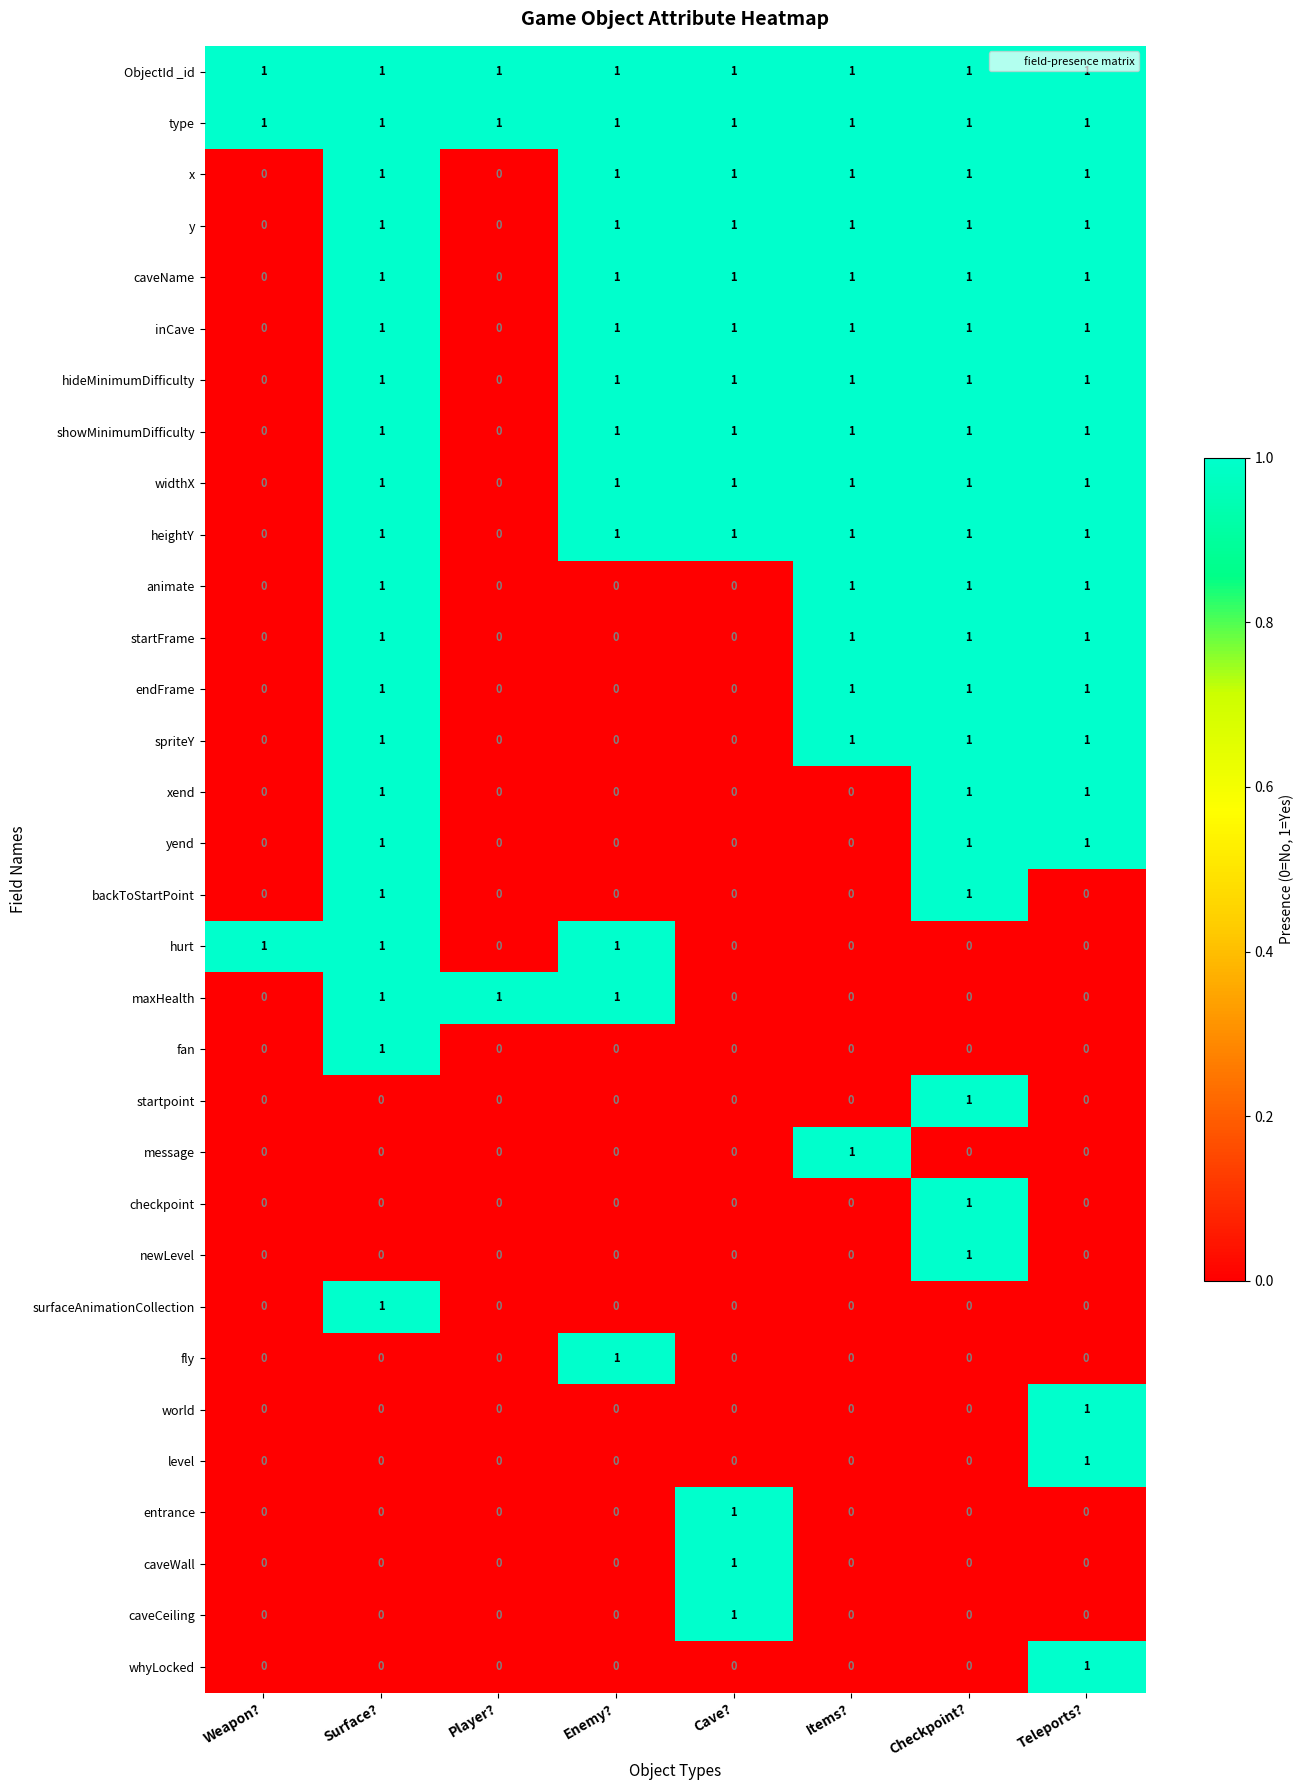

How many x values are between 1 and 2?

6